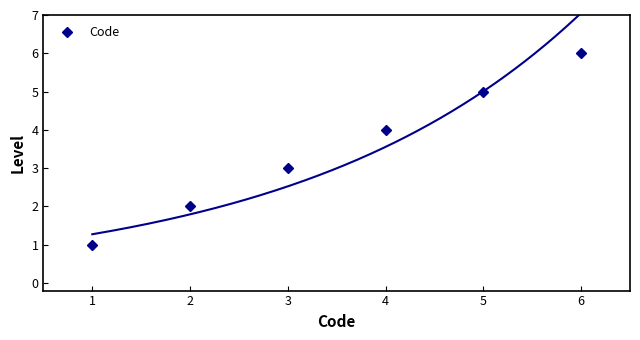

Between 1 and 2, which is larger?

2